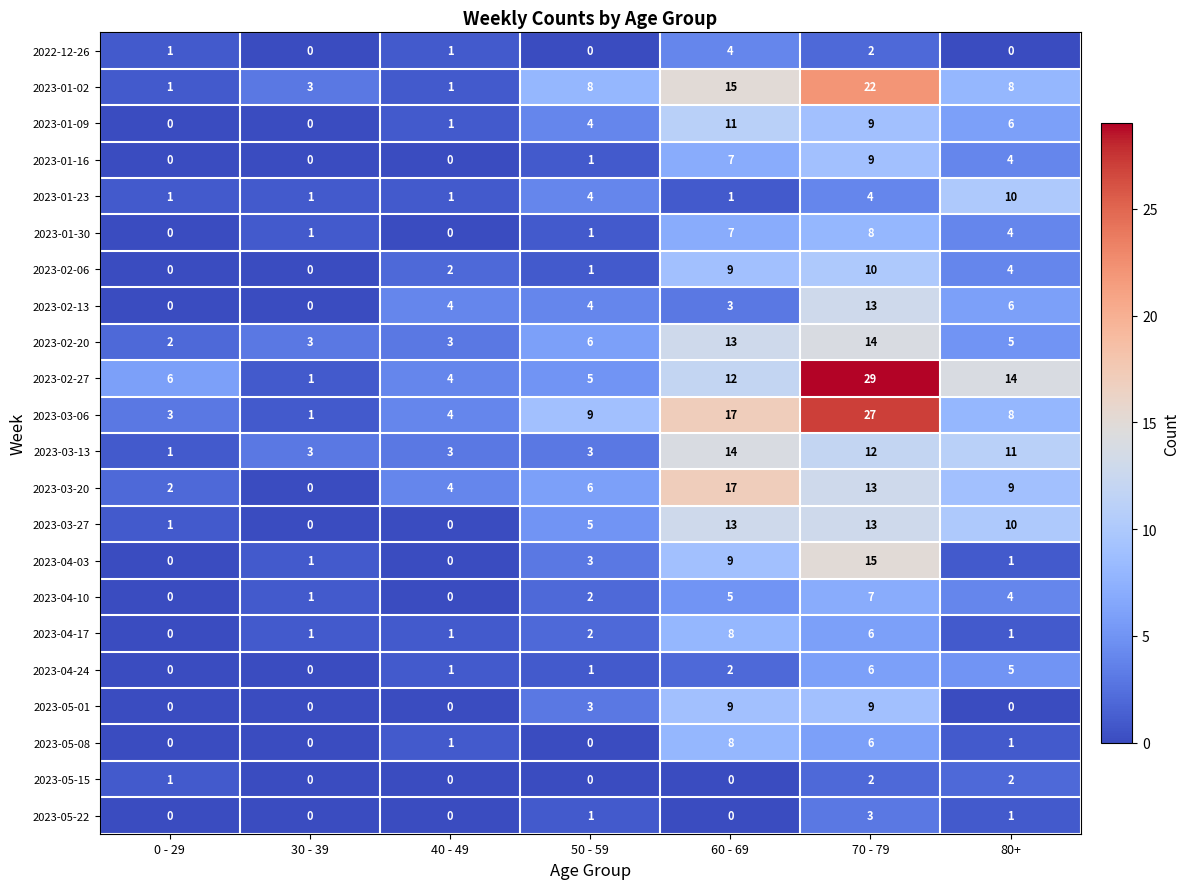

Where is 2023-05-01 nearest to the value 4?

50 - 59